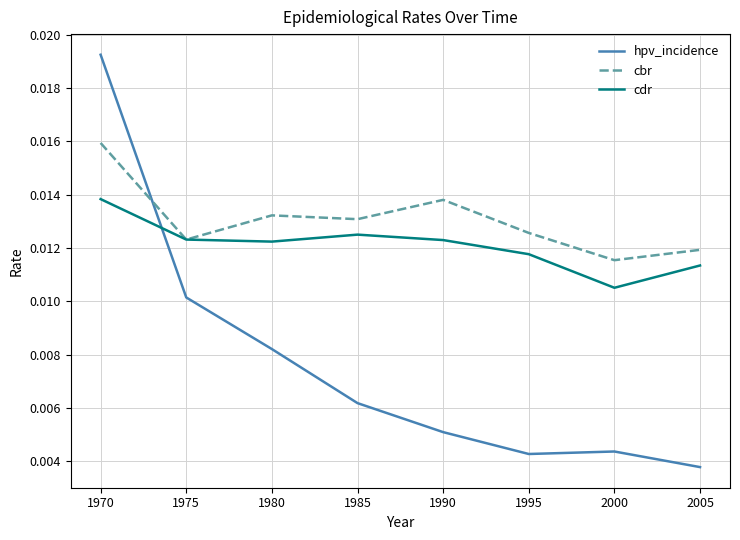

How many times do hpv_incidence and cdr cross each other?

1